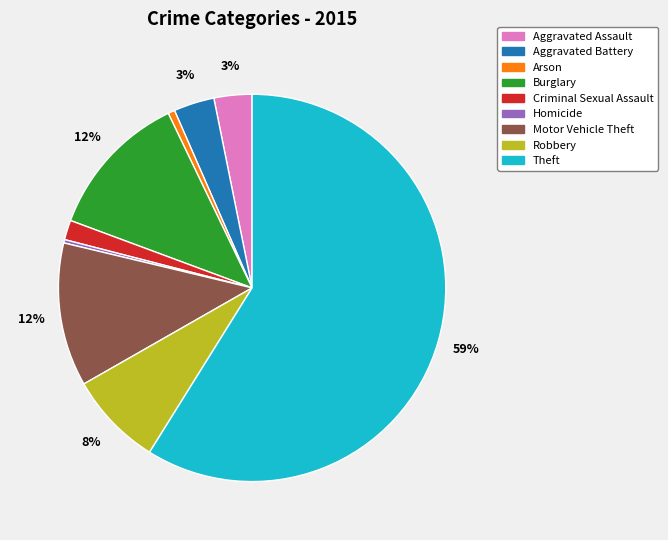

To the nearest percent, what is the average slice percentage?

11%